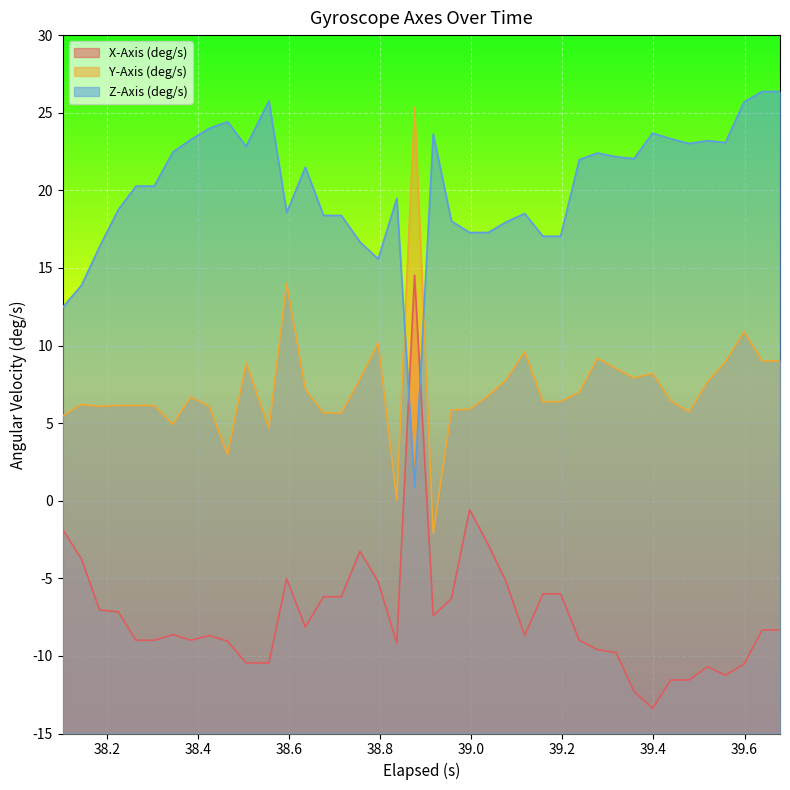

Which series has the largest range (max minus min)?

X-Axis (deg/s)